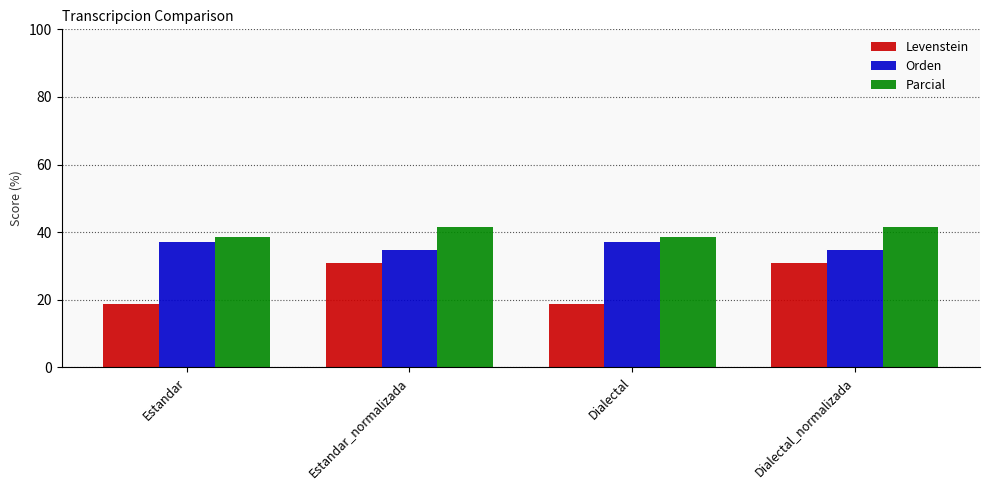

What is the difference between the Levenstein values at Dialectal_normalizada and Estandar?

12.1